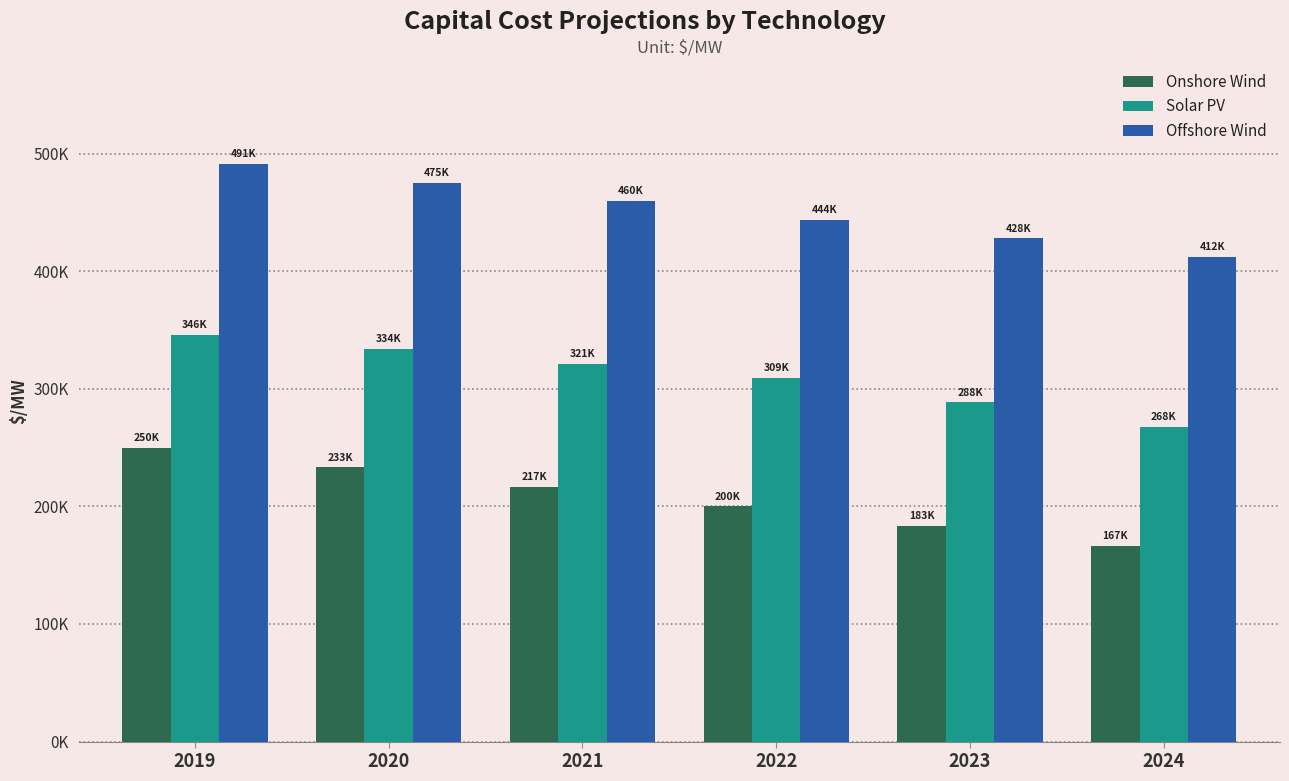

Does the chart contain any negative values?

No